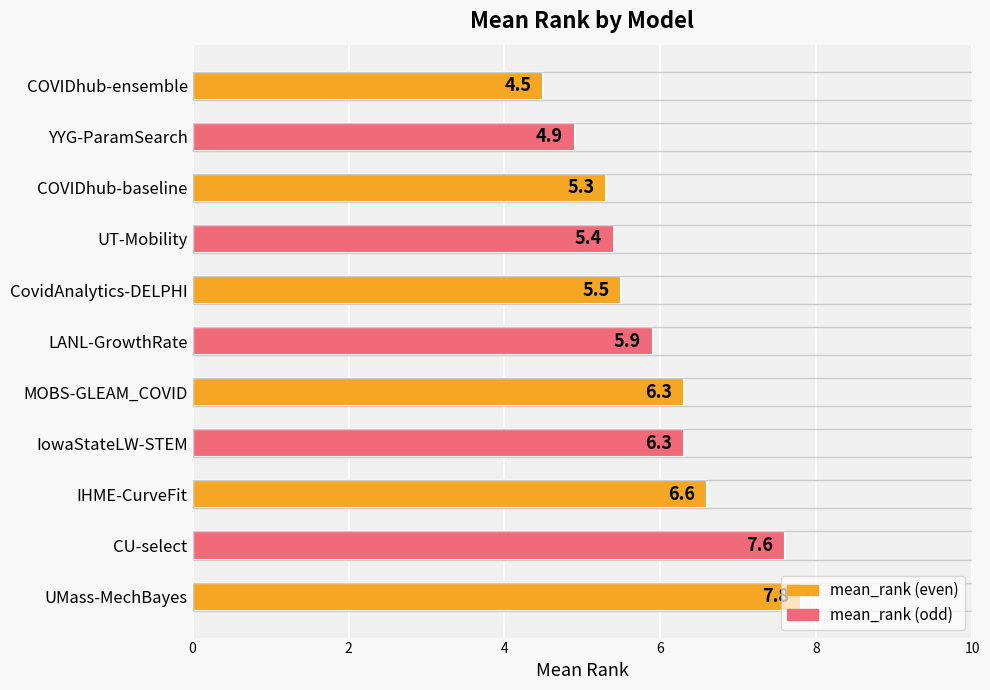

What is the minimum value shown in the chart?

4.5